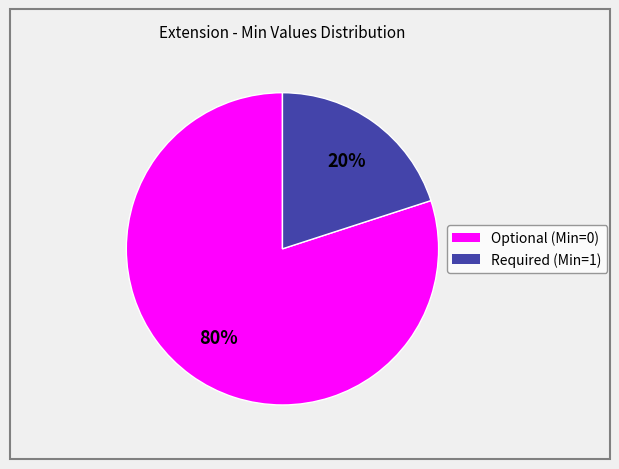

How many slices are in this pie chart?

2